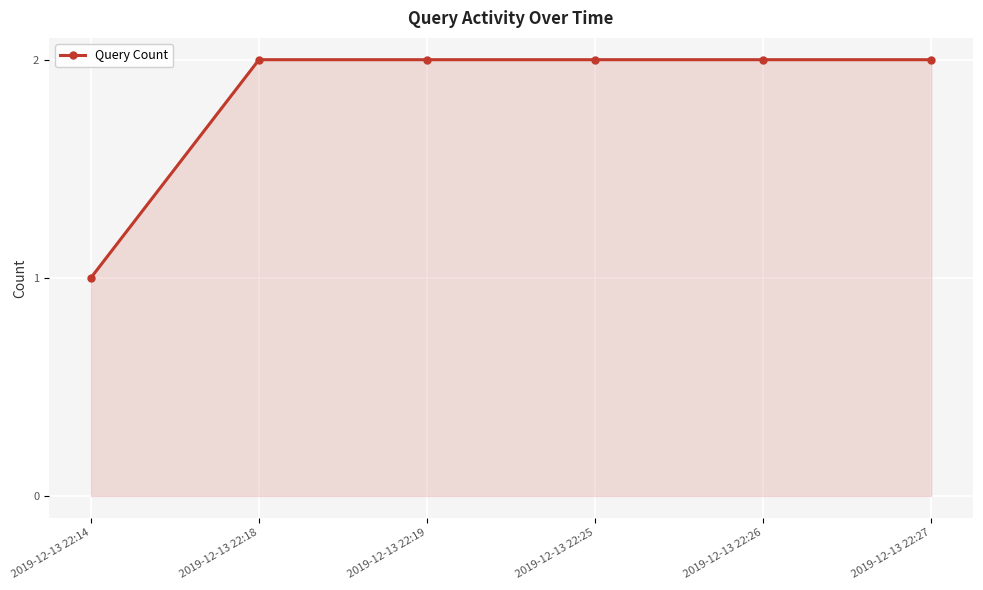

What value does the data have at 2019-12-13 22:18?

2